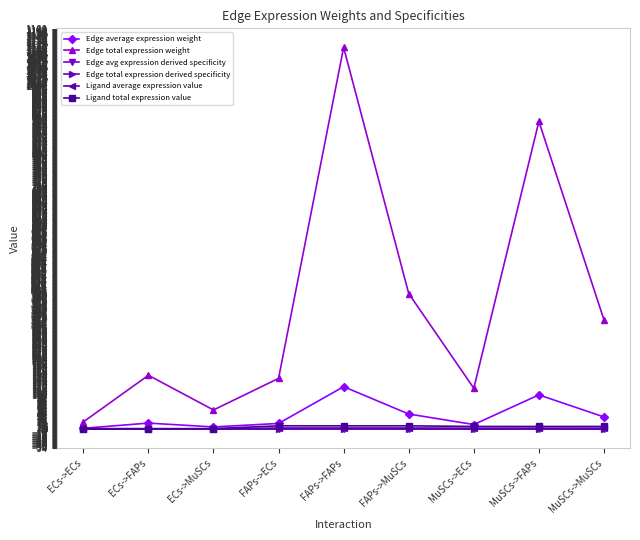

Is this an area chart (filled region under the line)?

No